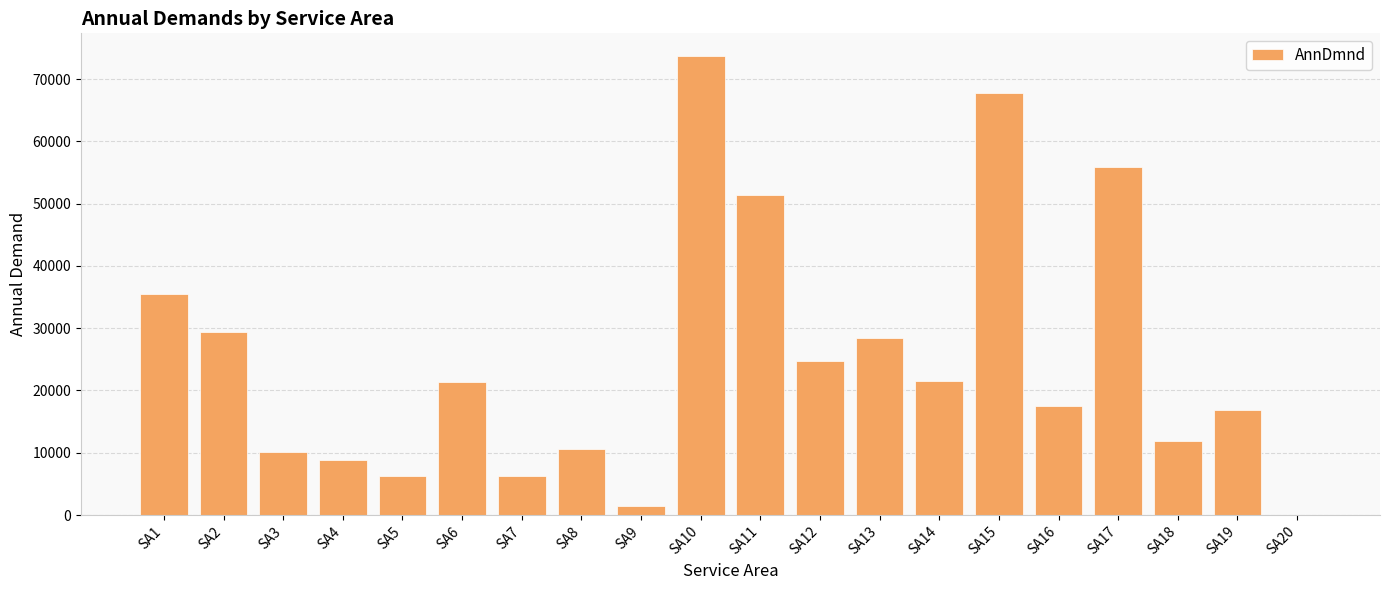

What is the sum of the values at SA17 and SA16?

73428.6